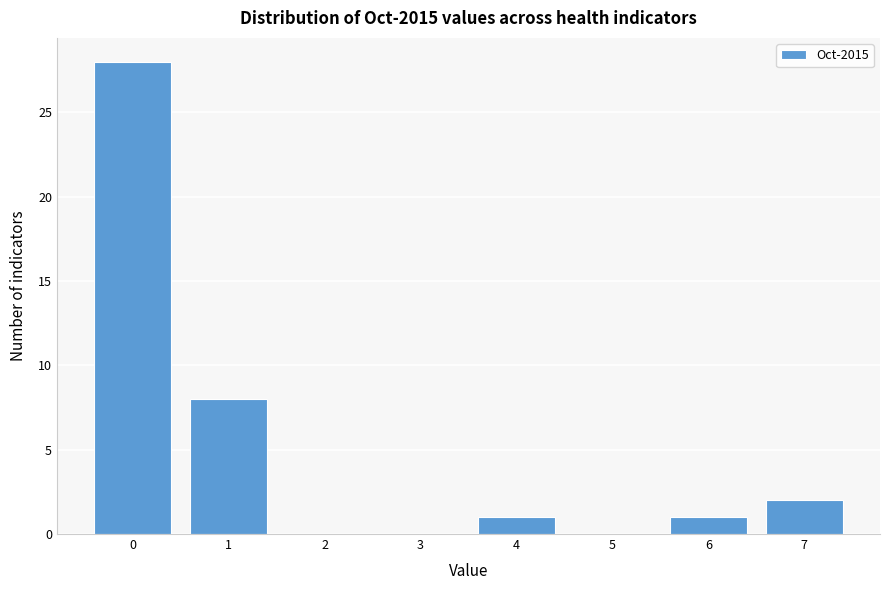

What is the sum of all values?

40